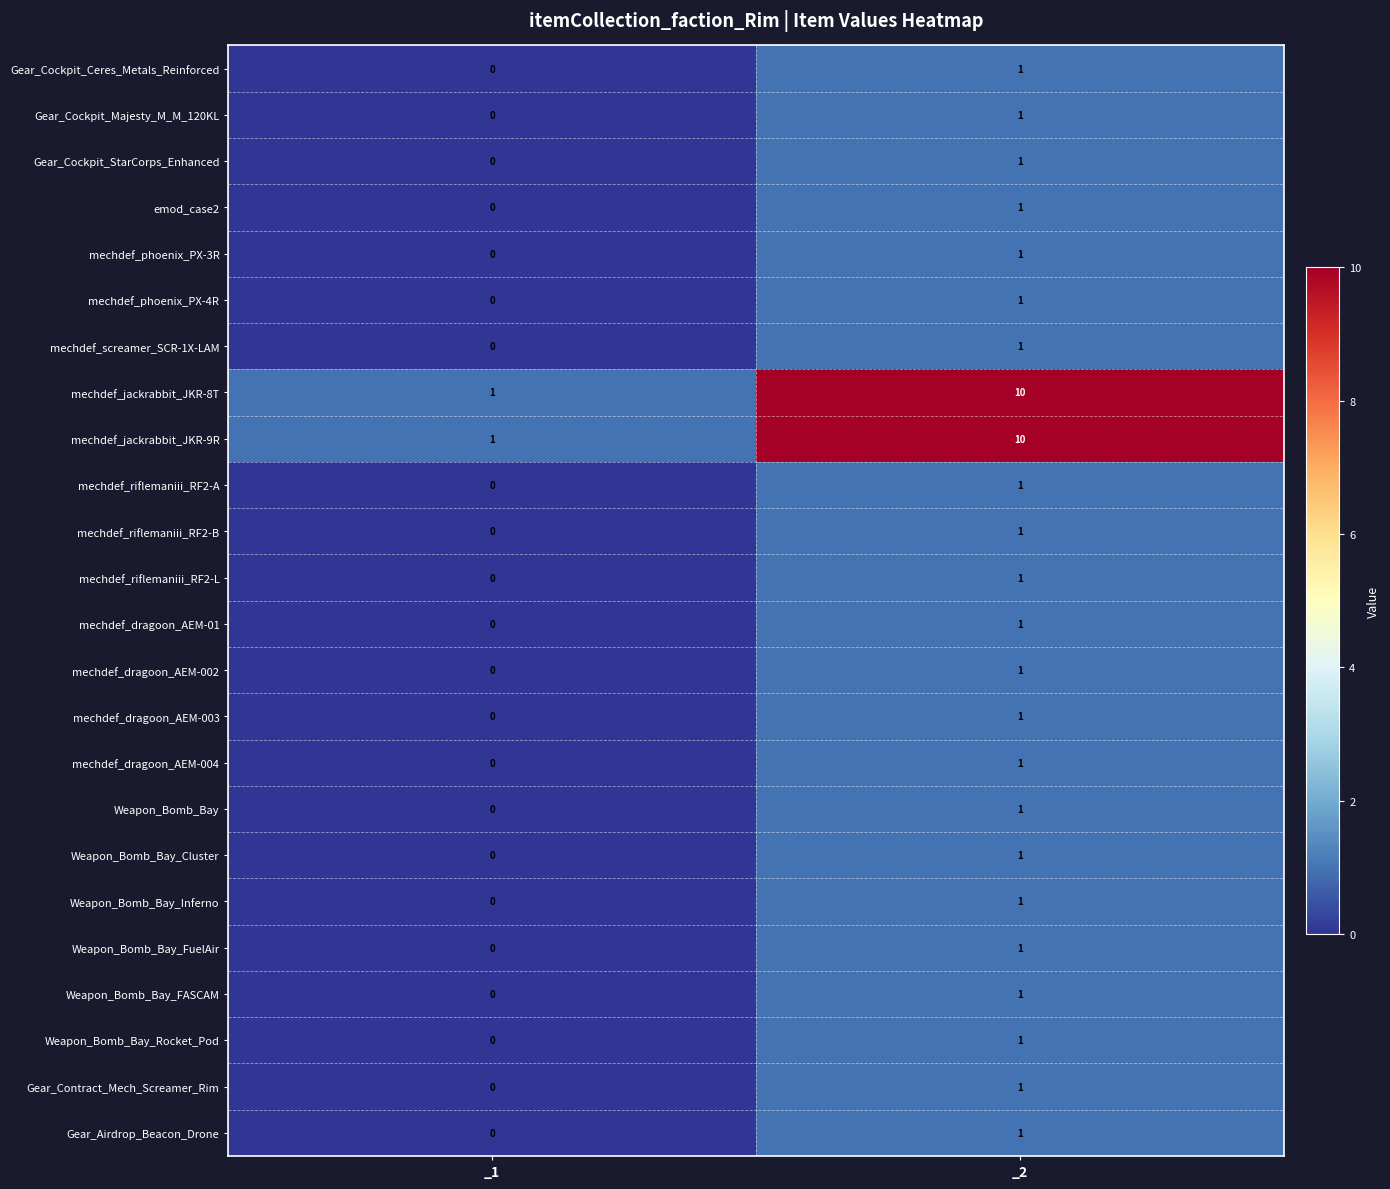

Which category has the highest value in the Gear_Contract_Mech_Screamer_Rim series?

_2